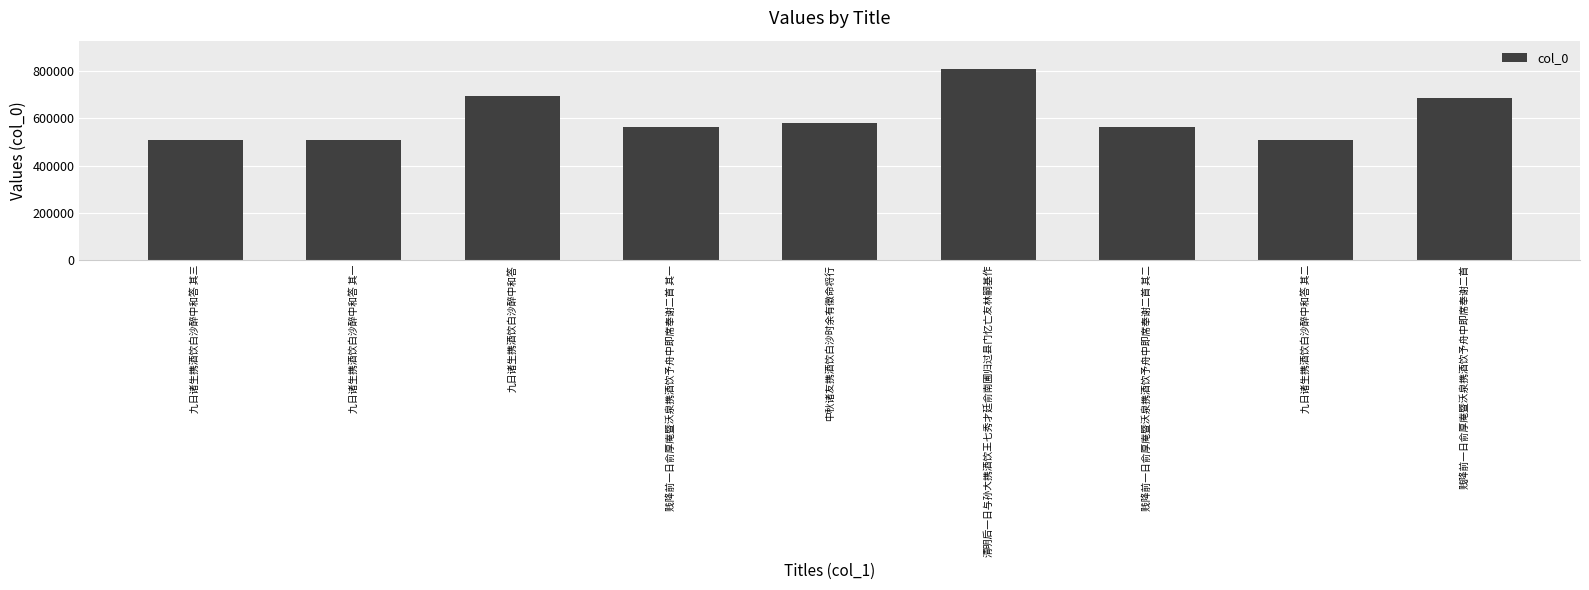

What is the sum of all values?

5429181